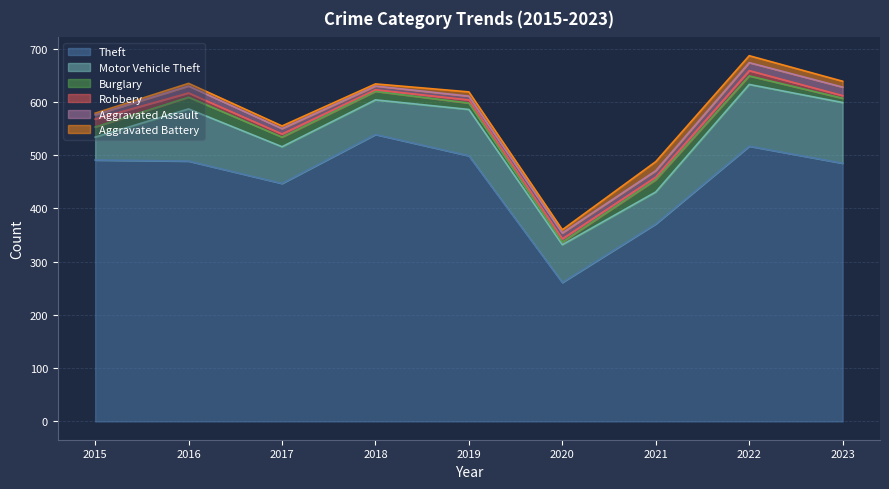

Between 2020 and 2018, which is larger?

2018